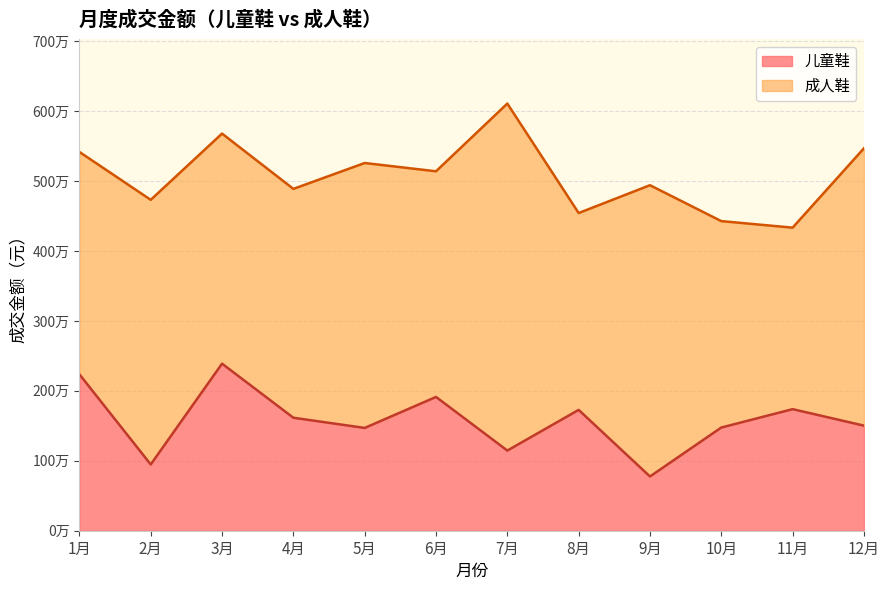

Does the chart display data point markers on the line(s)?

No